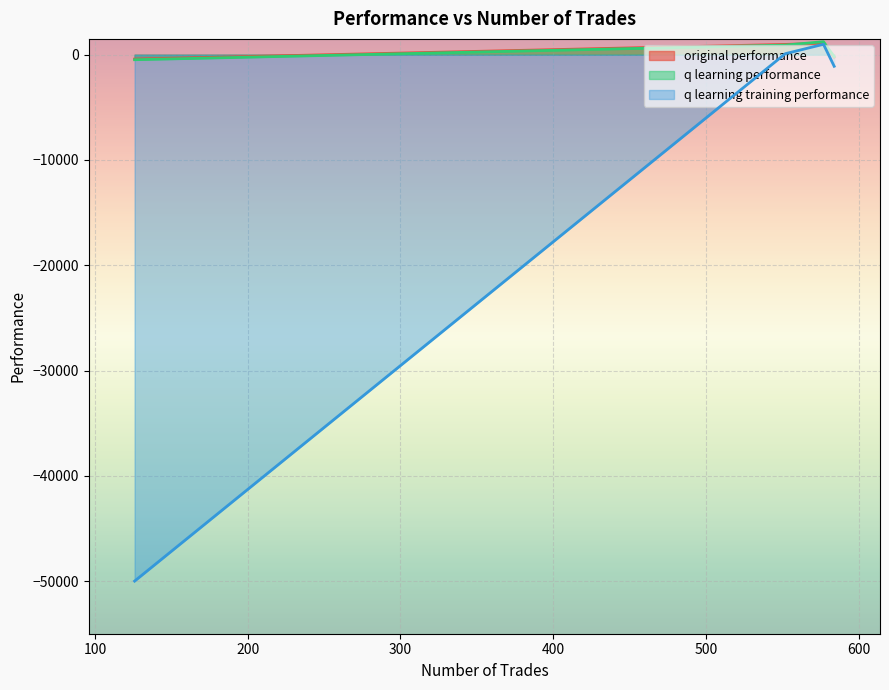

What is the difference between the highest and lowest values at 552?

880.9